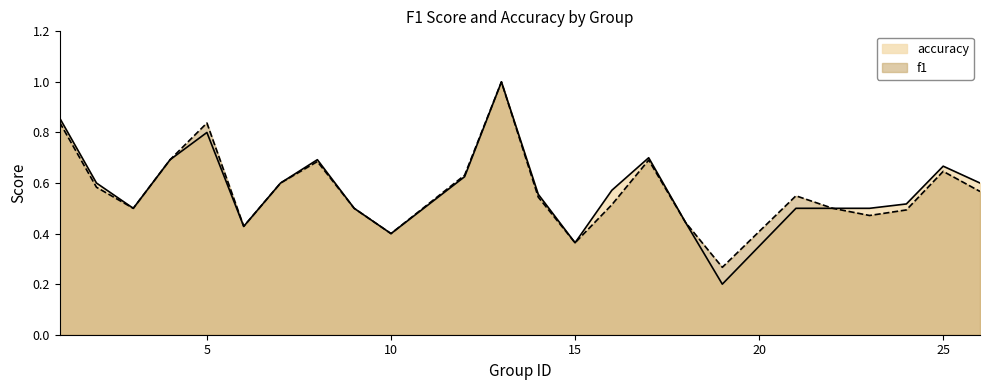

At 16, list the series in order from largest to smallest.

accuracy, f1